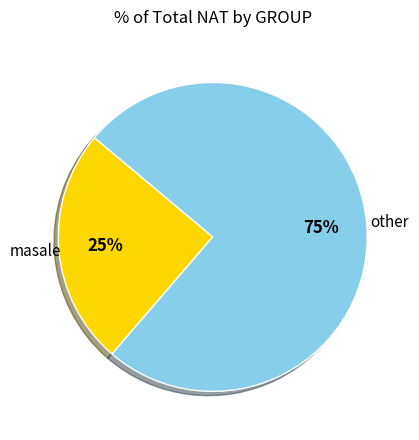

Does any single category account for the majority?

Yes